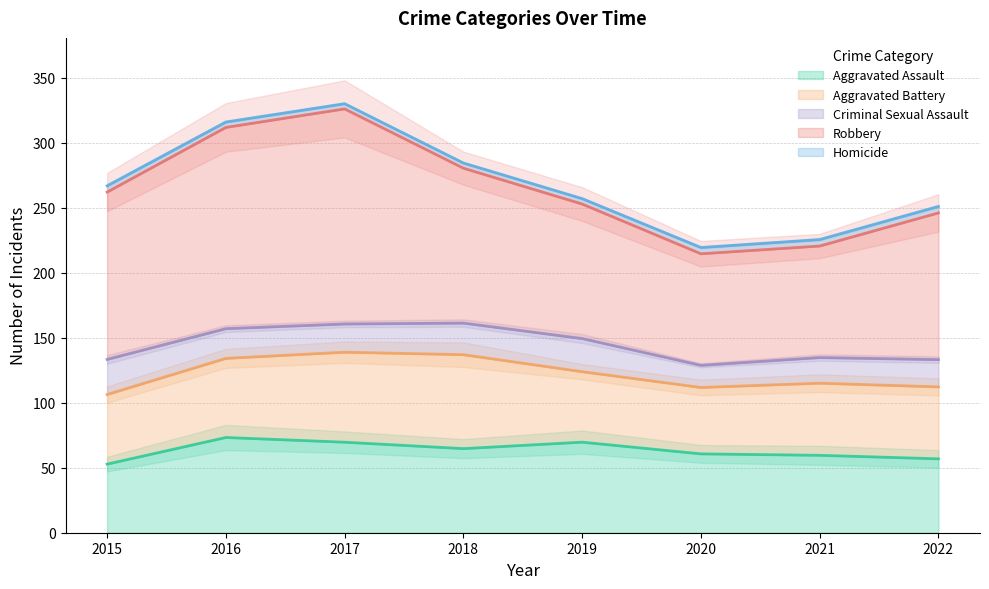

Which series changed the most between 2015 and 2021?

Robbery